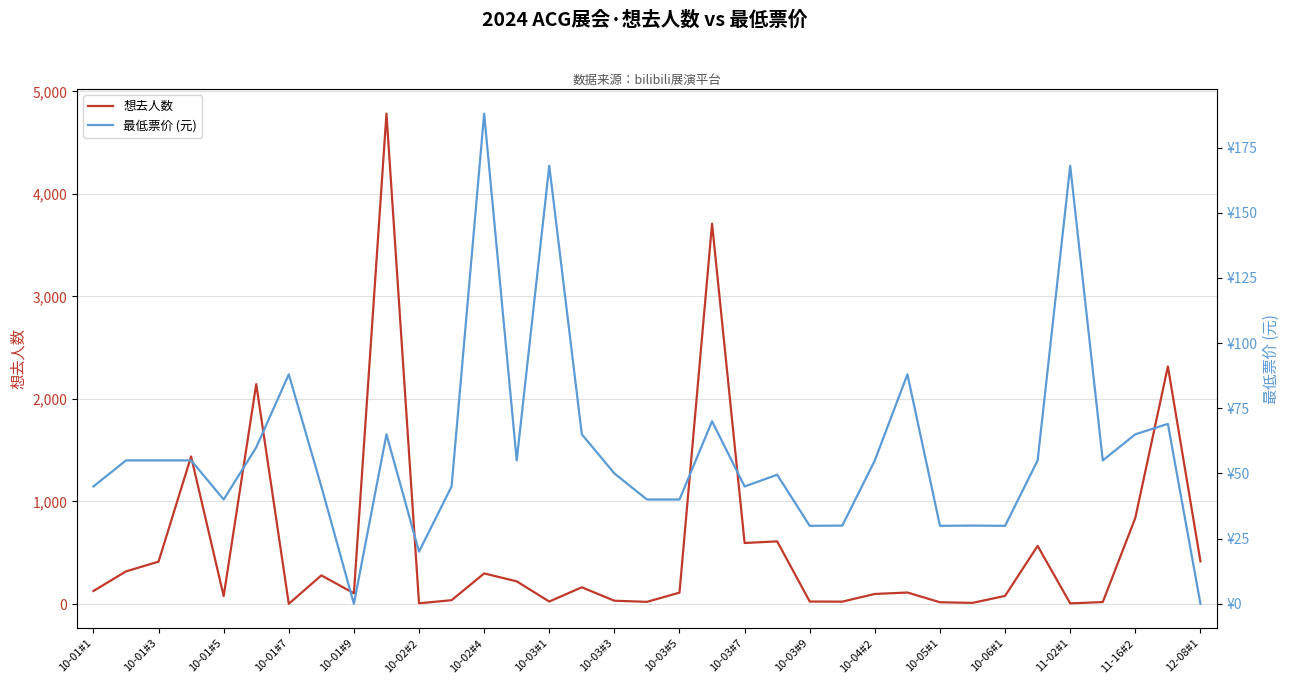

What is the maximum value for 想去人数?

4783